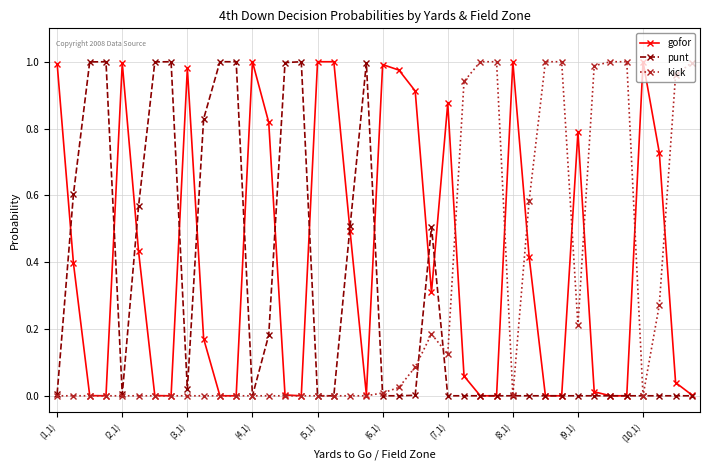

Which series has the largest total across all categories?

gofor